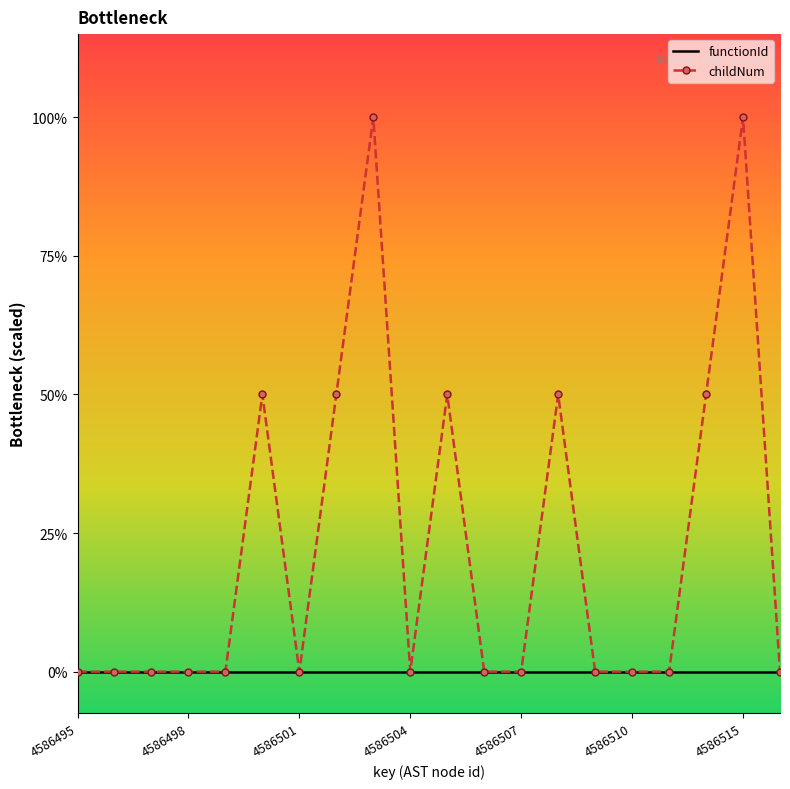

What are all the series names shown in the legend?

functionId, childNum